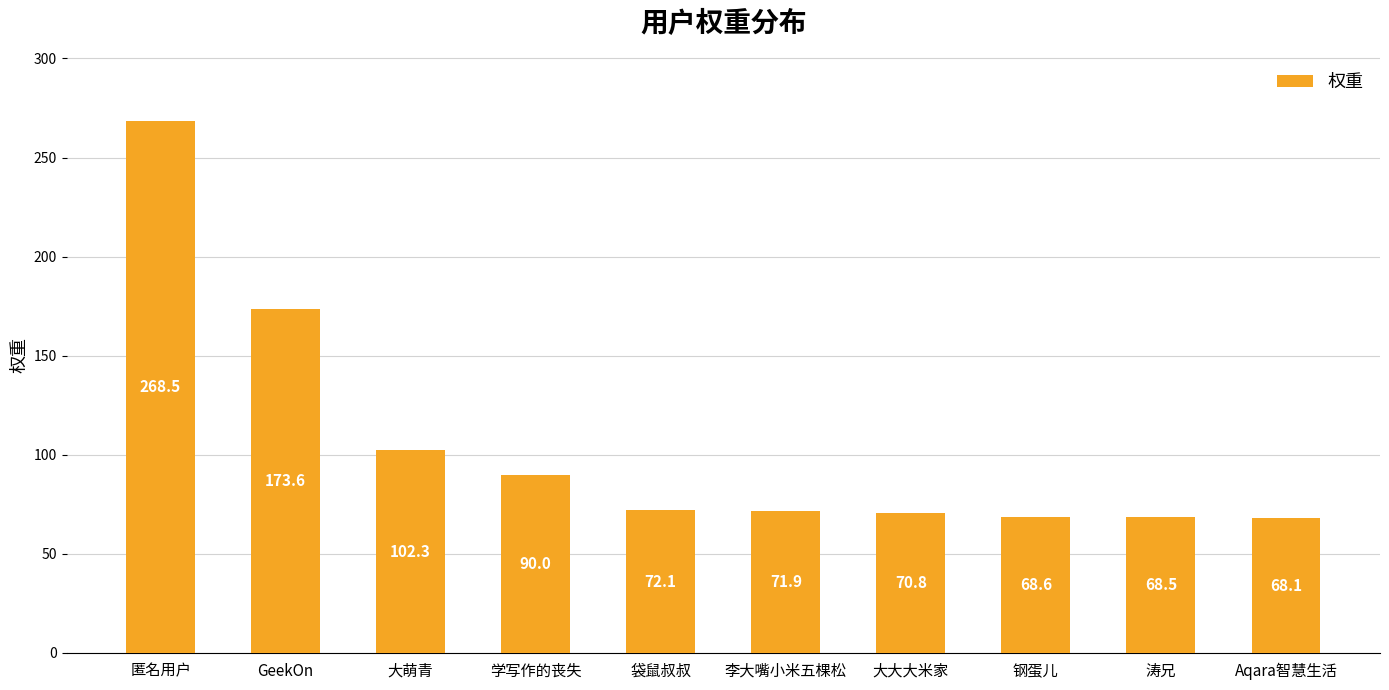

Reading left to right, extract all data points from this chart.

268.5	173.6	102.3	90.0	72.1	71.9	70.8	68.6	68.5	68.1